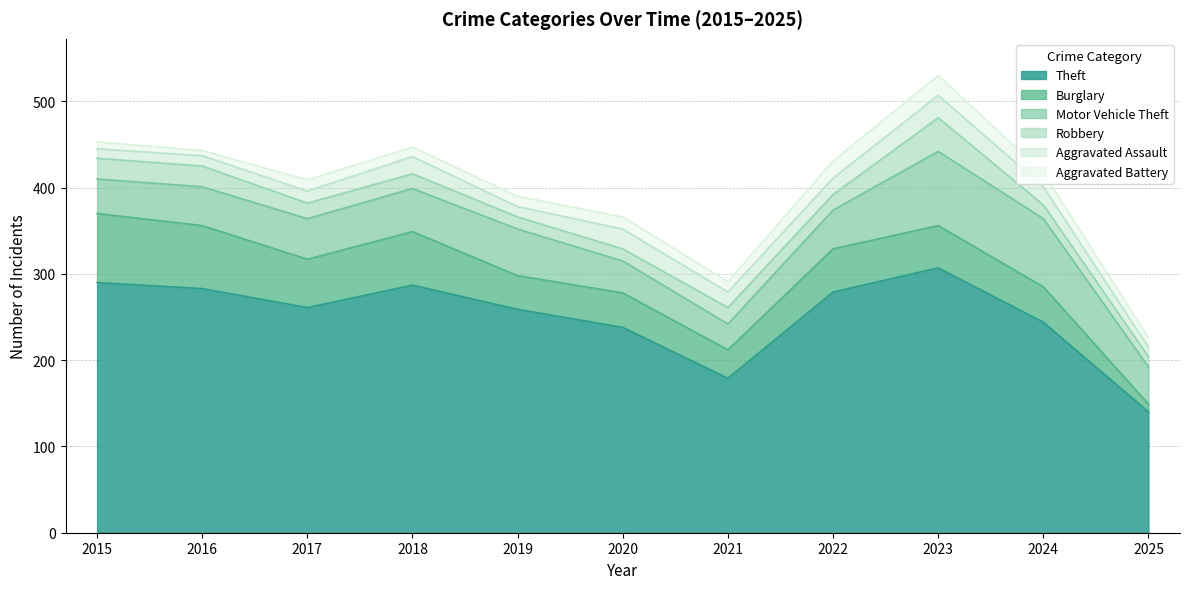

List the labels in order of Burglary value, smallest first.

2025, 2021, 2019, 2020, 2024, 2023, 2022, 2017, 2018, 2016, 2015